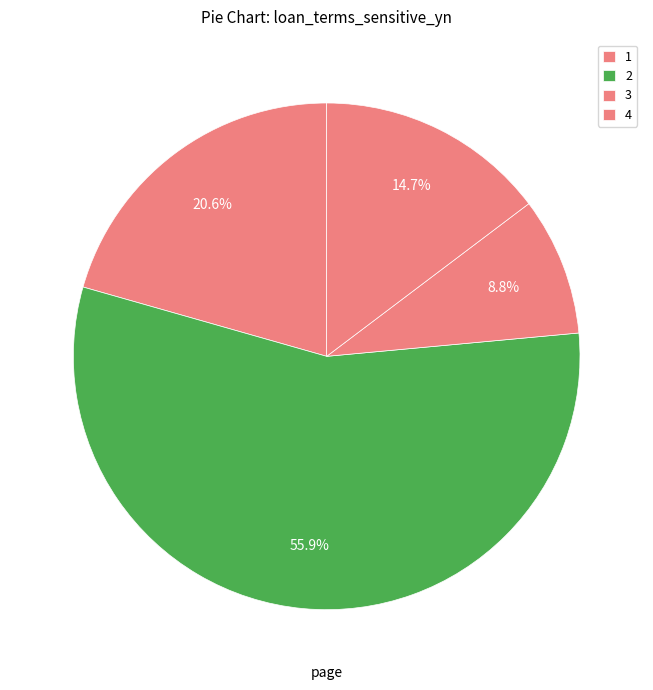

How many segments does this pie chart have?

4